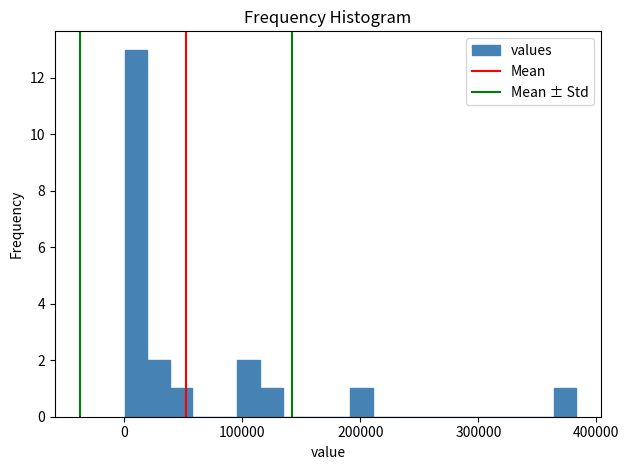

Read against the x-axis, roughly where is the centre of the tallest bar?

10000